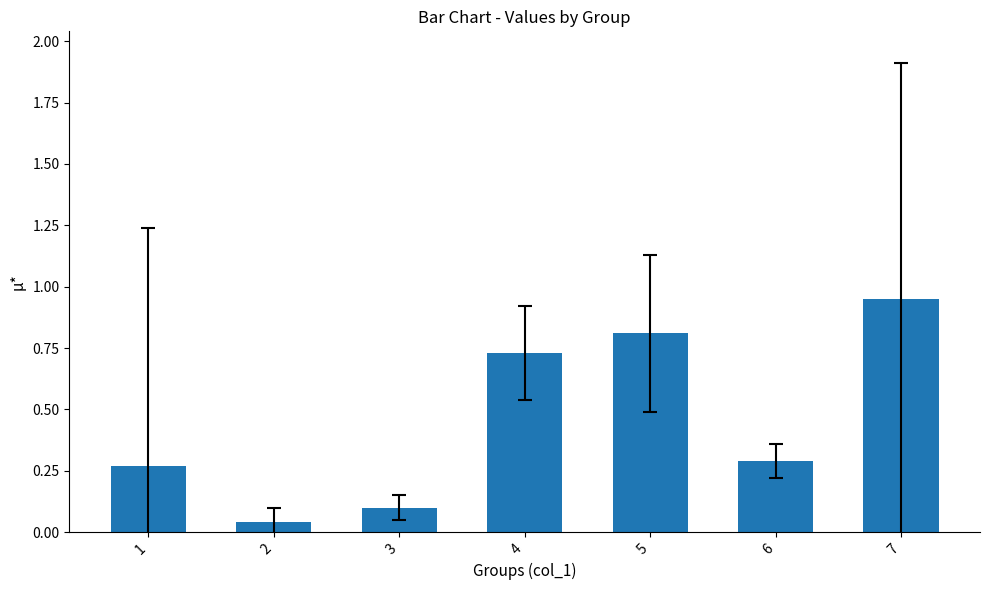

Rank the categories by value from lowest to highest.

2, 3, 1, 6, 4, 5, 7